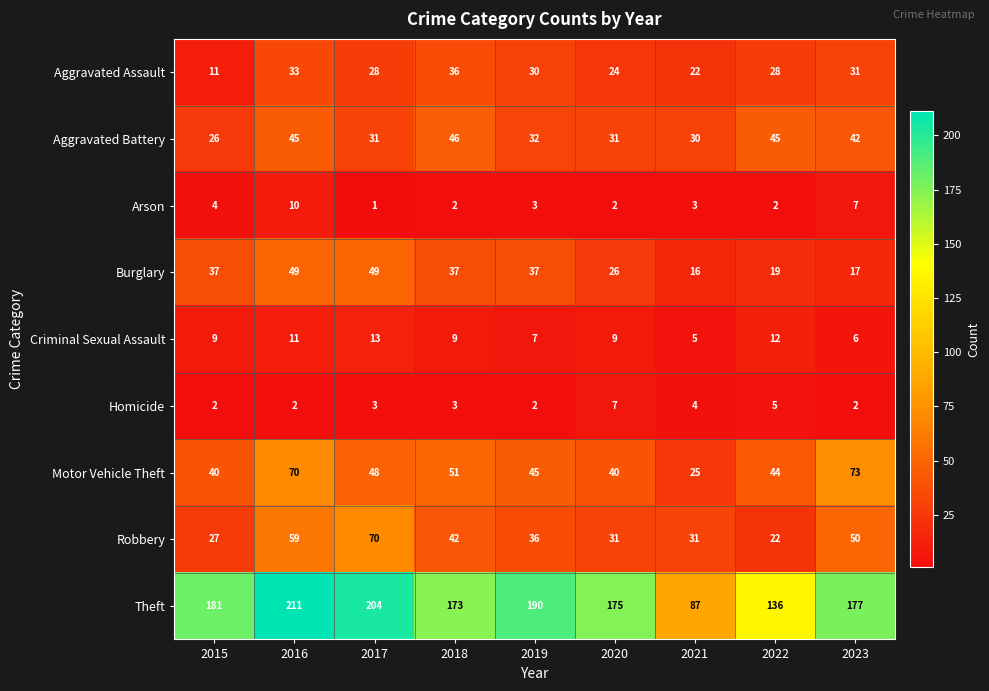

What is the average value of the Motor Vehicle Theft series?

48